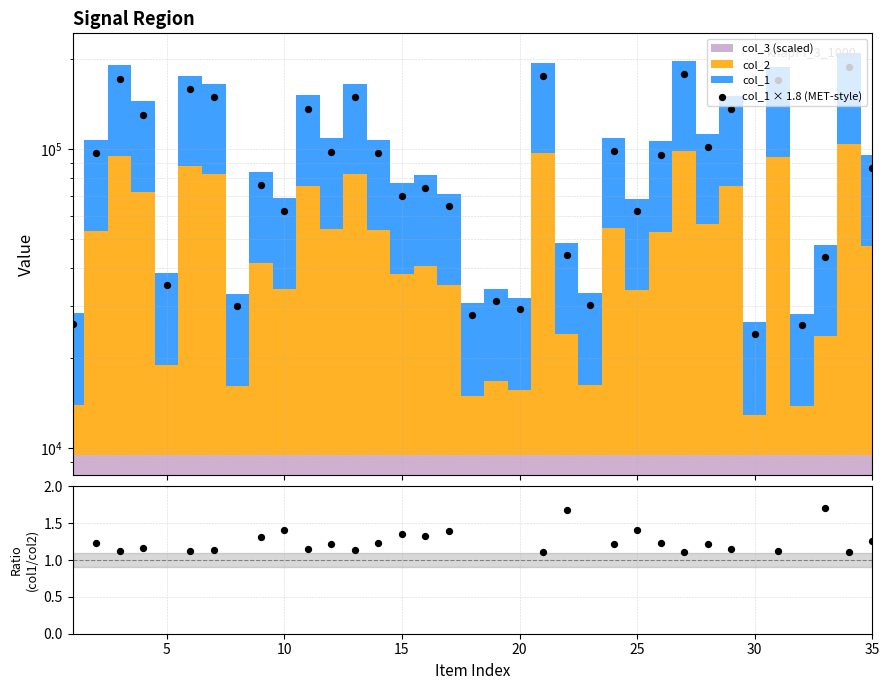

Is the value of col_1 × 1.8 (MET-style) at 30 greater than the value of col_1/col_2 at 8?

Yes